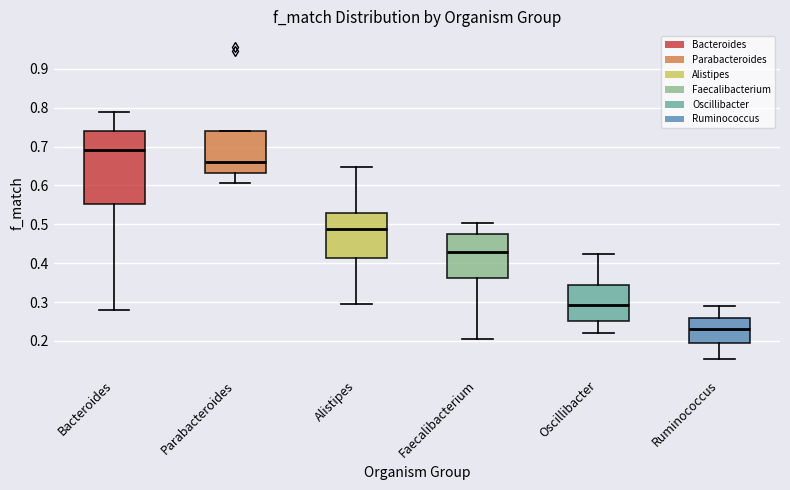

Comparing the boxes themselves (not the whiskers), which one is the tallest?

Bacteroides